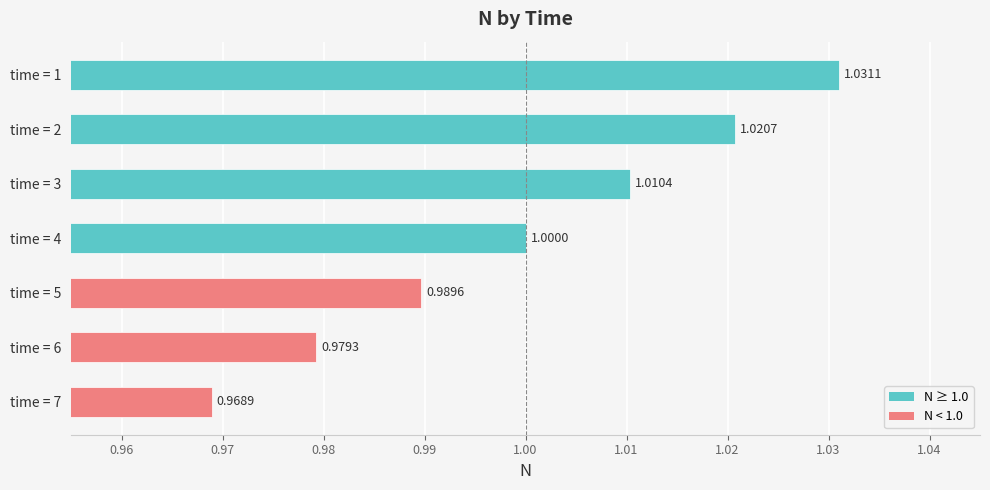

What is the average value?

1.0